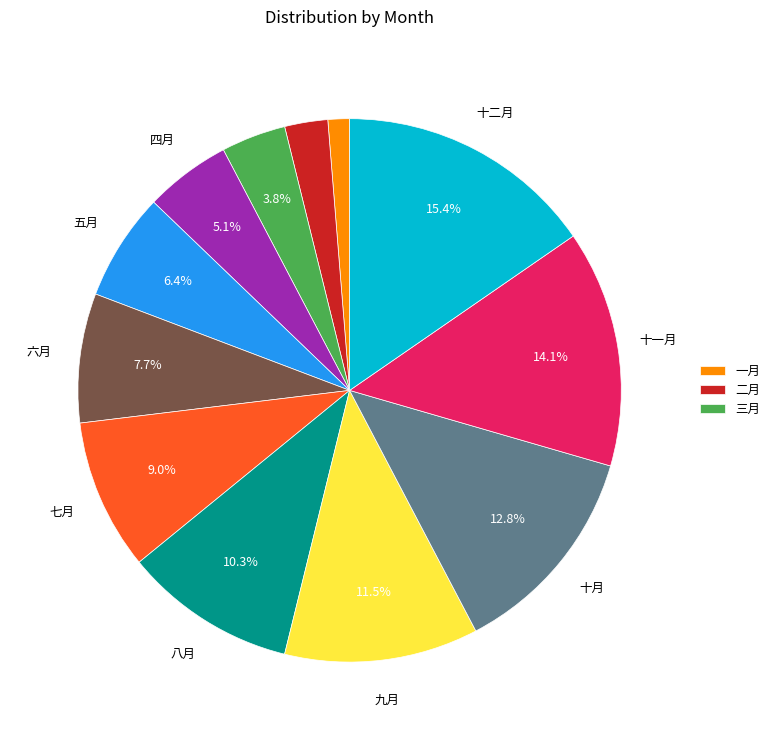

Does any single category account for the majority?

No